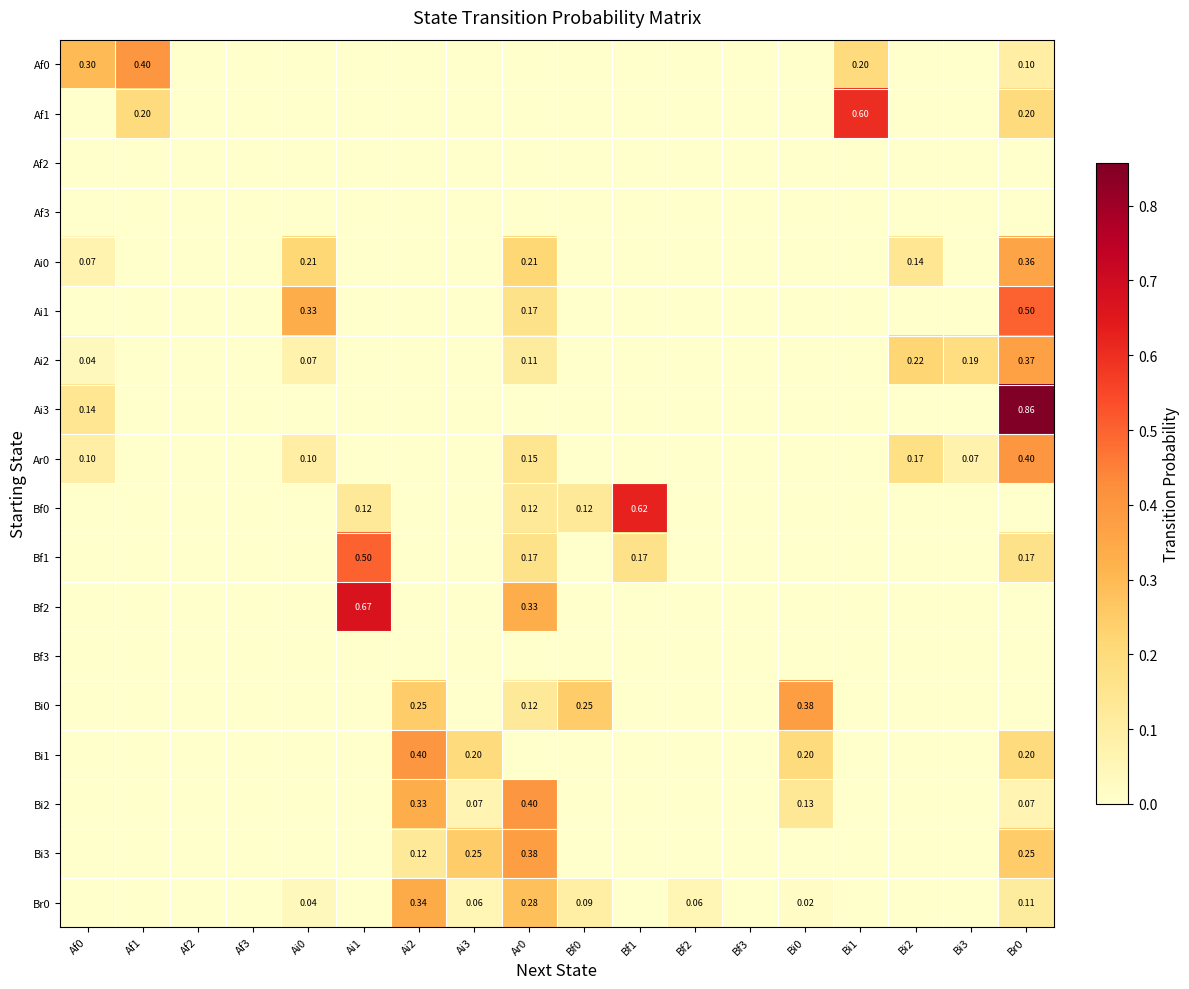

Rank the series at Bf1 from highest to lowest value.

Bf0, Bf1, Af0, Af1, Af2, Af3, Ai0, Ai1, Ai2, Ai3, Ar0, Bf2, Bf3, Bi0, Bi1, Bi2, Bi3, Br0